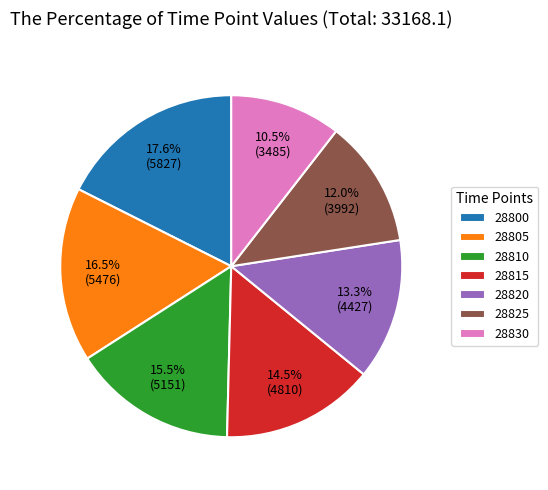

Count the number of slices in the pie.

7